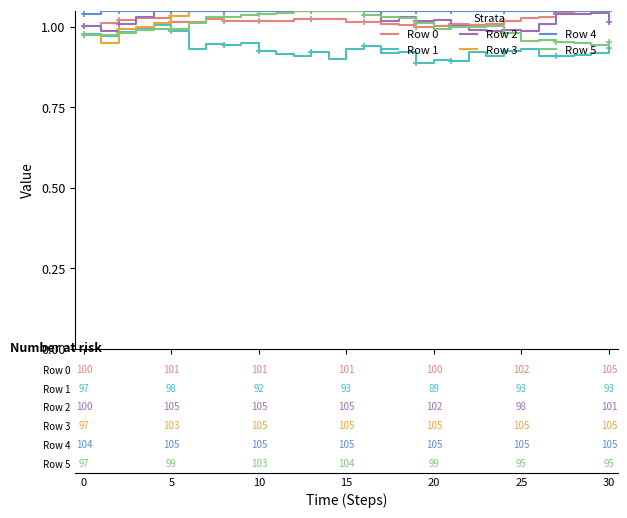

How many values in the Row 3 series exceed 1?

28